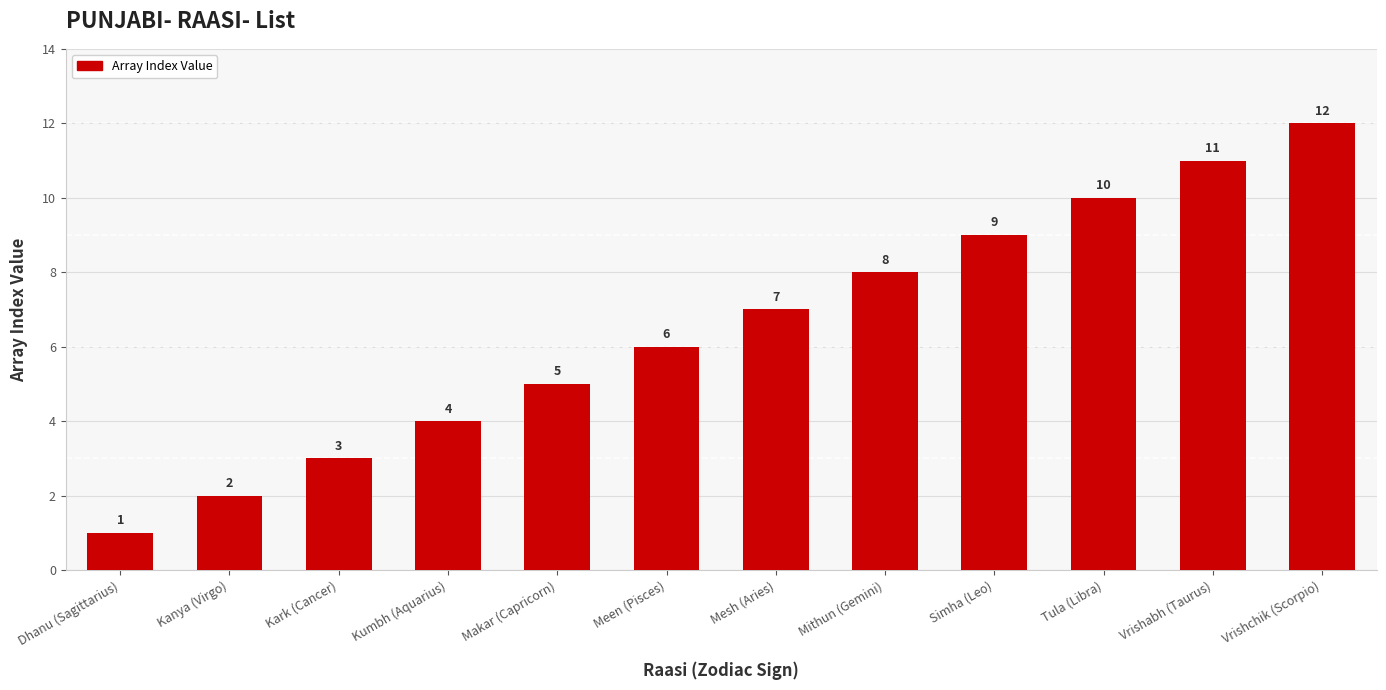

Where is the data nearest to the value 6?

Meen (Pisces)